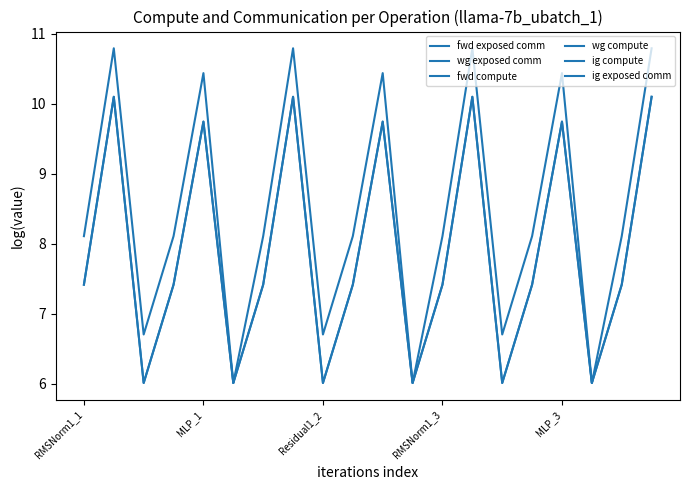

List the series in order of their peak value, lowest first.

wg compute, ig compute, ig exposed comm, fwd exposed comm, wg exposed comm, fwd compute